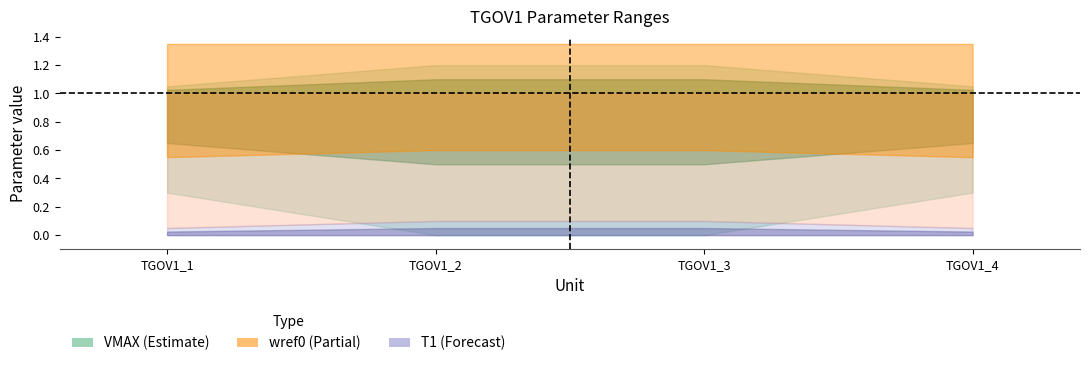

Rank the categories by Tn value from lowest to highest.

TGOV1_1, TGOV1_2, TGOV1_3, TGOV1_4